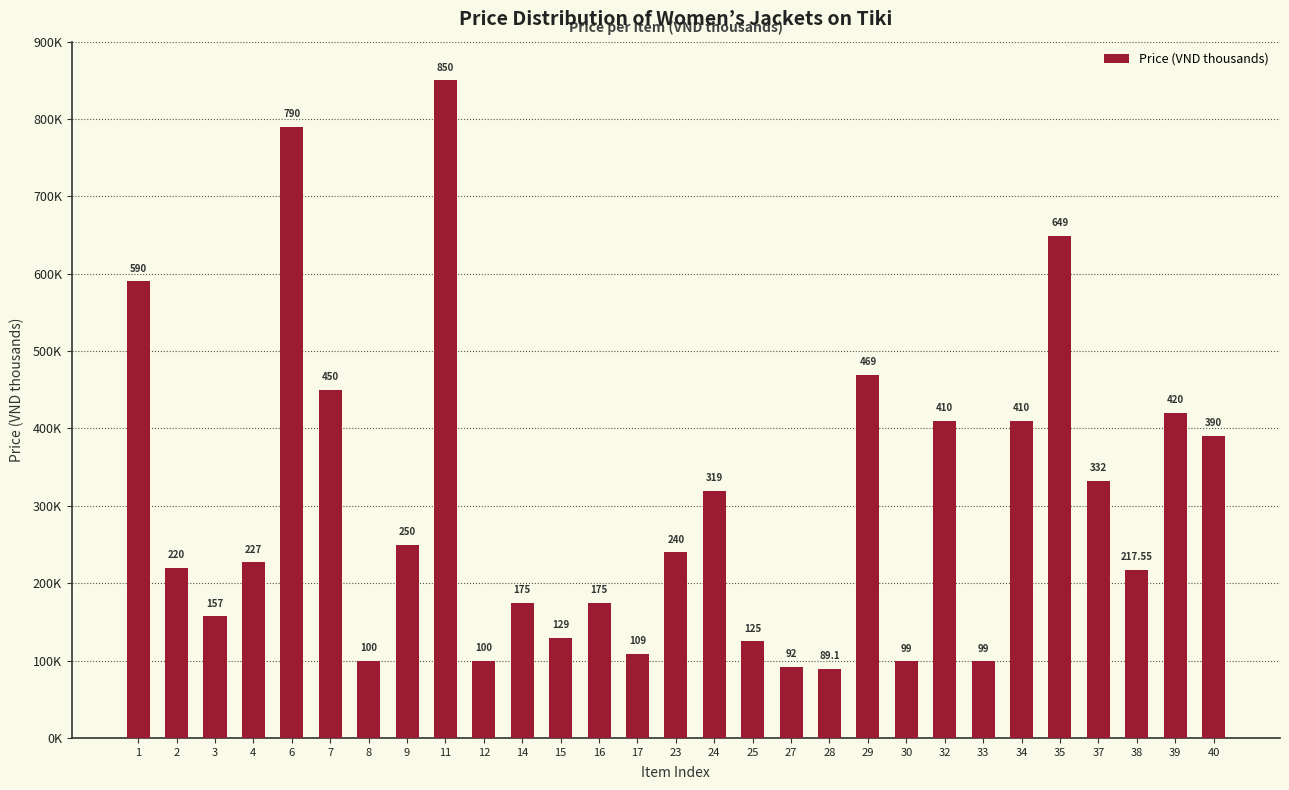

Which label corresponds to the smallest value in the chart?

28